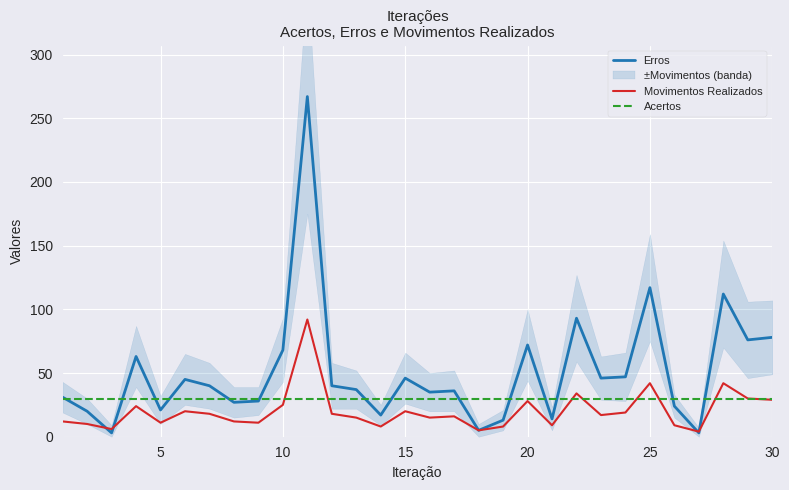

True or false: Movimentos Realizados has a value of 42 at 25.

True